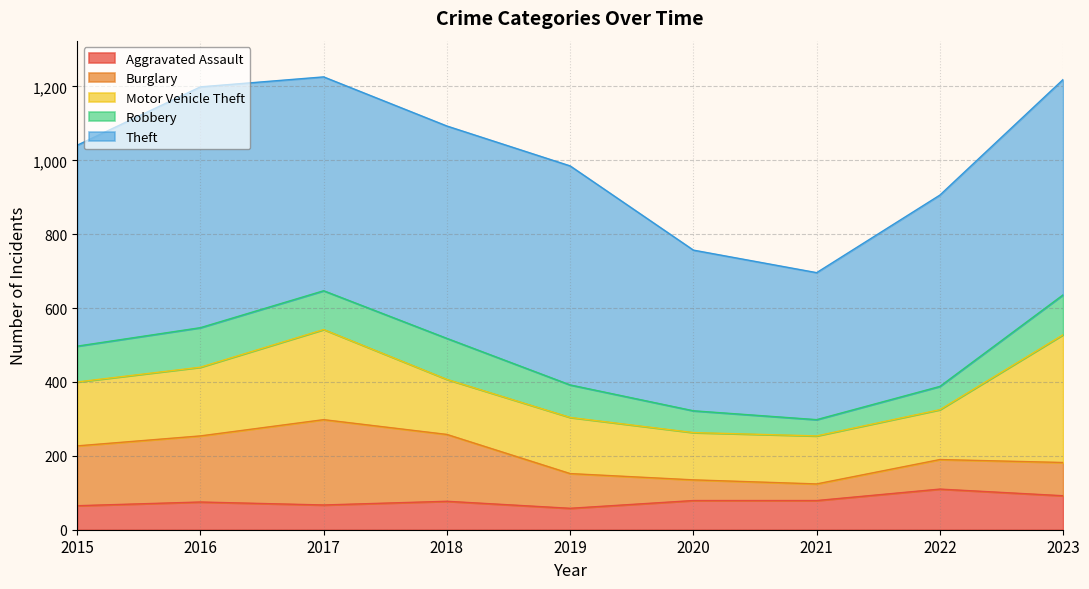

What is the difference between the Theft values at 2019 and 2018?

18